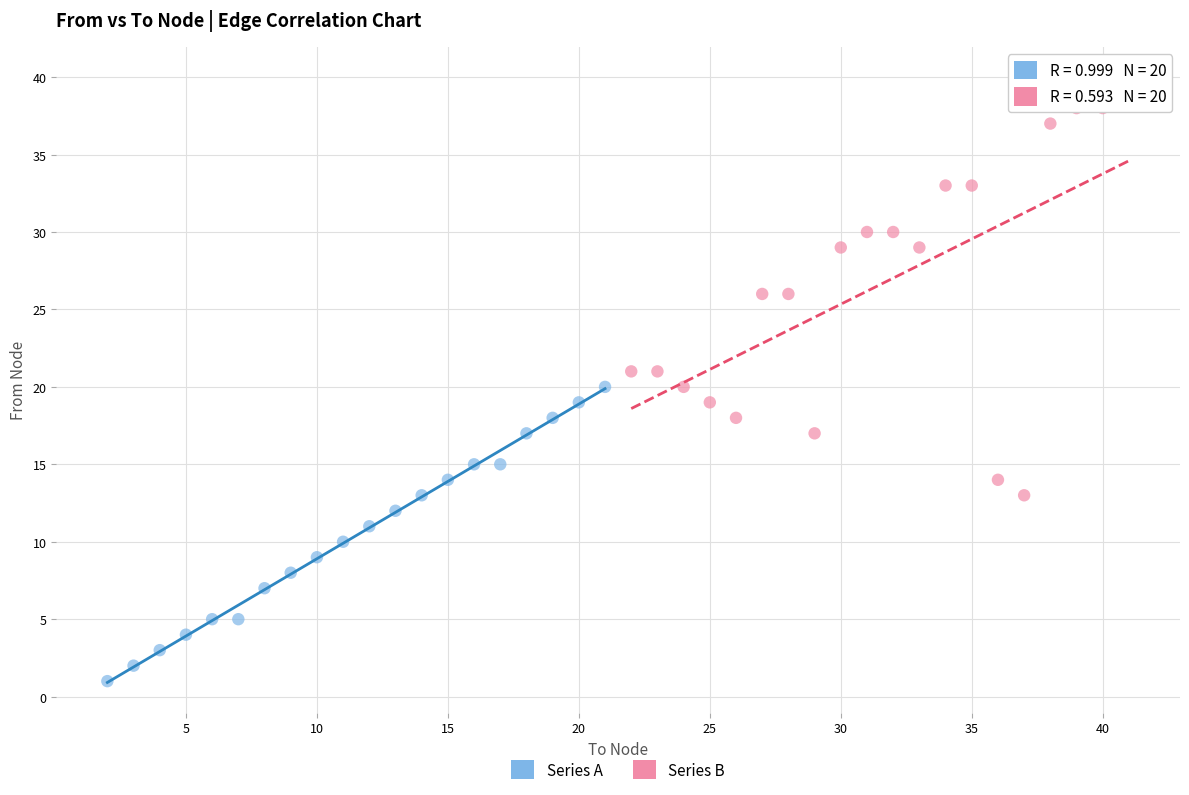

Which series reaches the maximum Y coordinate?

Series B